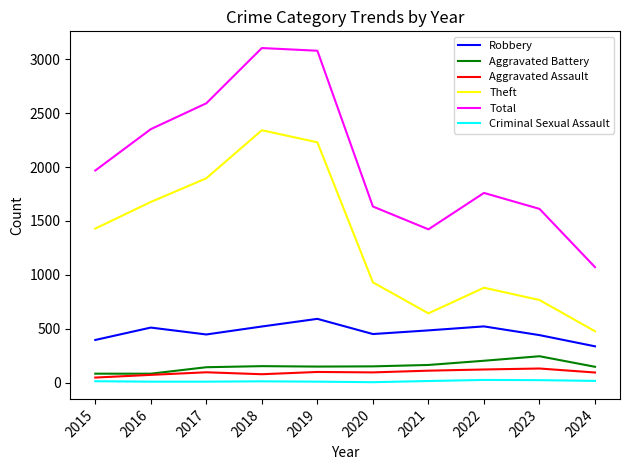

At which label does Aggravated Battery first exceed 150?

2018